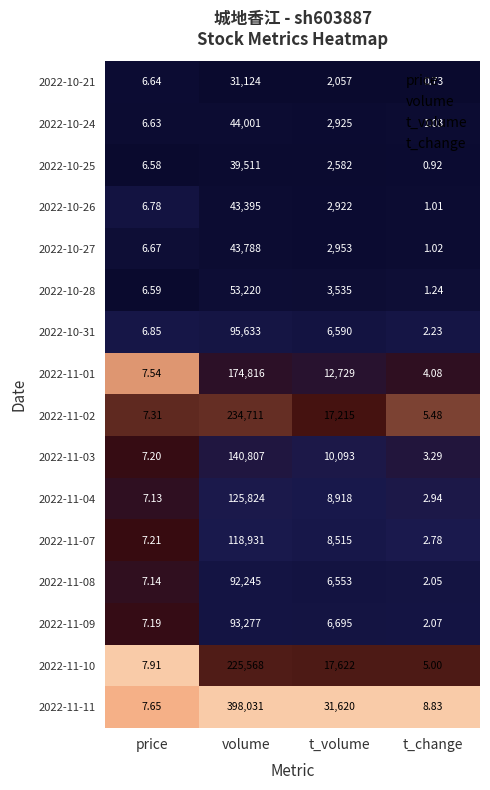

Rank the categories by 2022-11-01 value from lowest to highest.

t_change, price, t_volume, volume